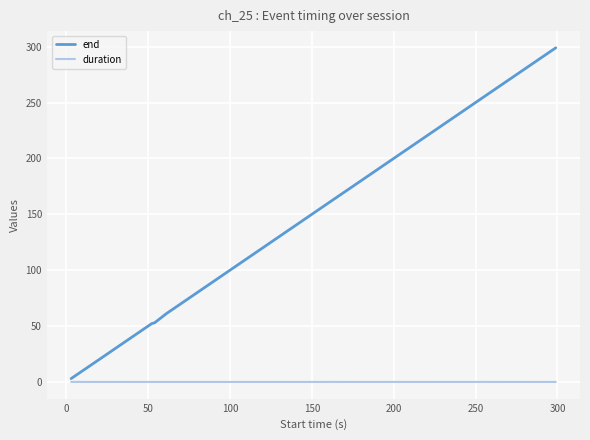

What is the greatest value displayed?

299.0